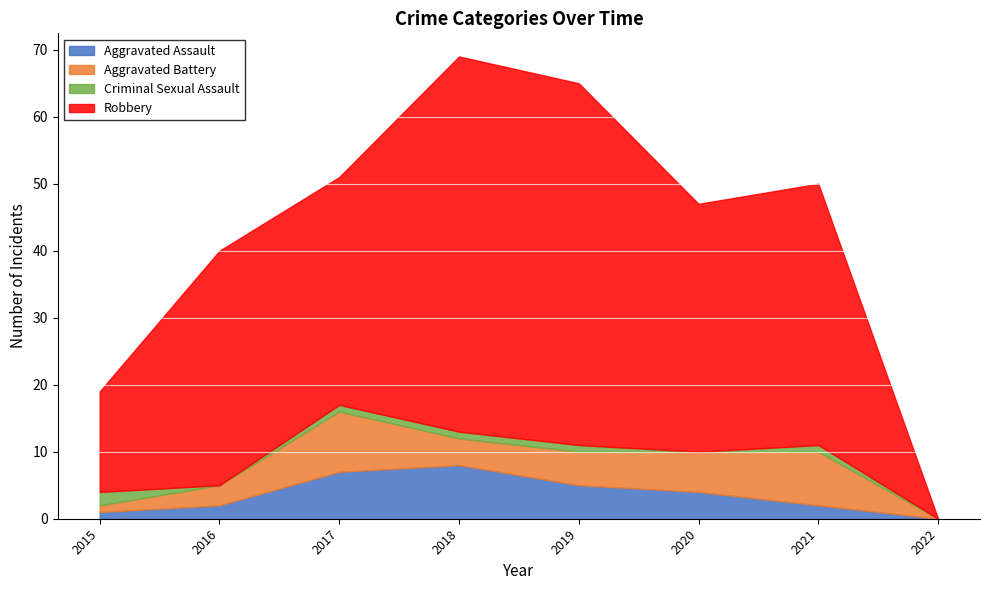

The value of Aggravated Assault at 2020 is 2. True or false?

False